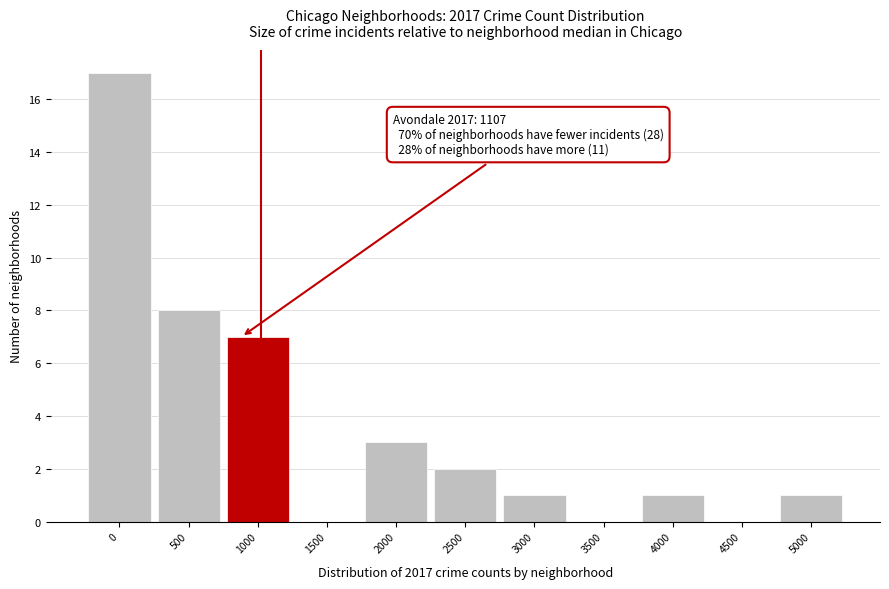

Reading left to right, list all the values displayed in this chart.

0=17	500=8	1000=7	1500=0	2000=3	2500=2	3000=1	3500=0	4000=1	4500=0	5000=1